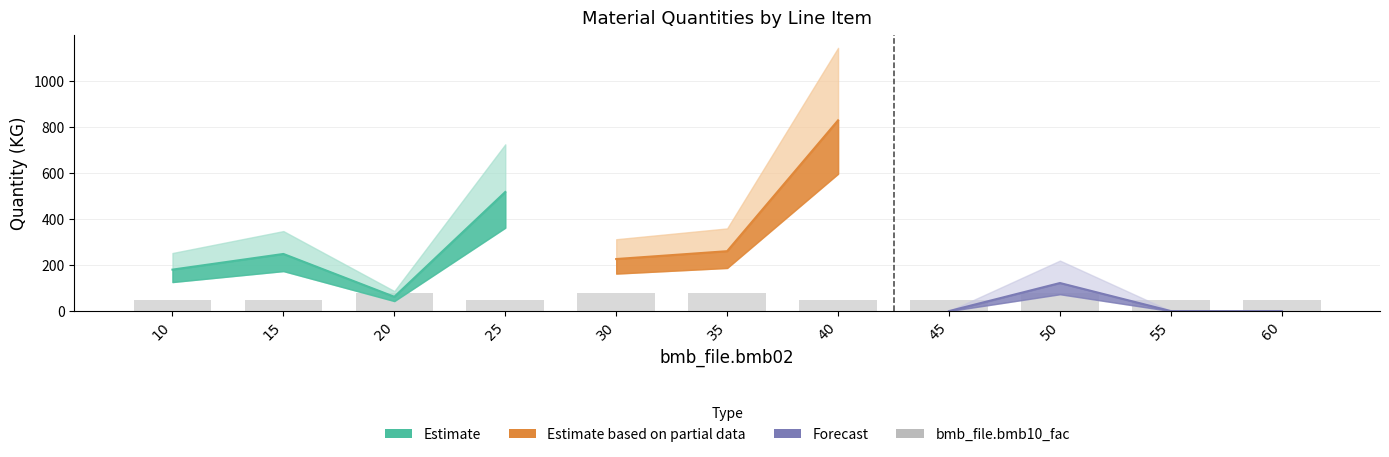

Count the values in the range 50 to 80.

11